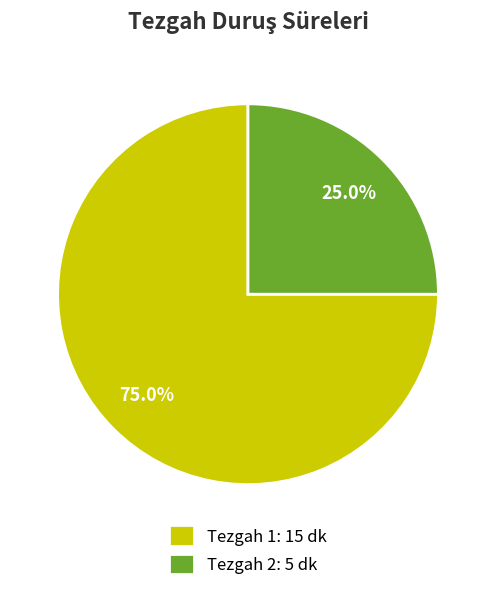

Which has a higher value, Tezgah 1: 15 dk or Tezgah 2: 5 dk?

Tezgah 1: 15 dk